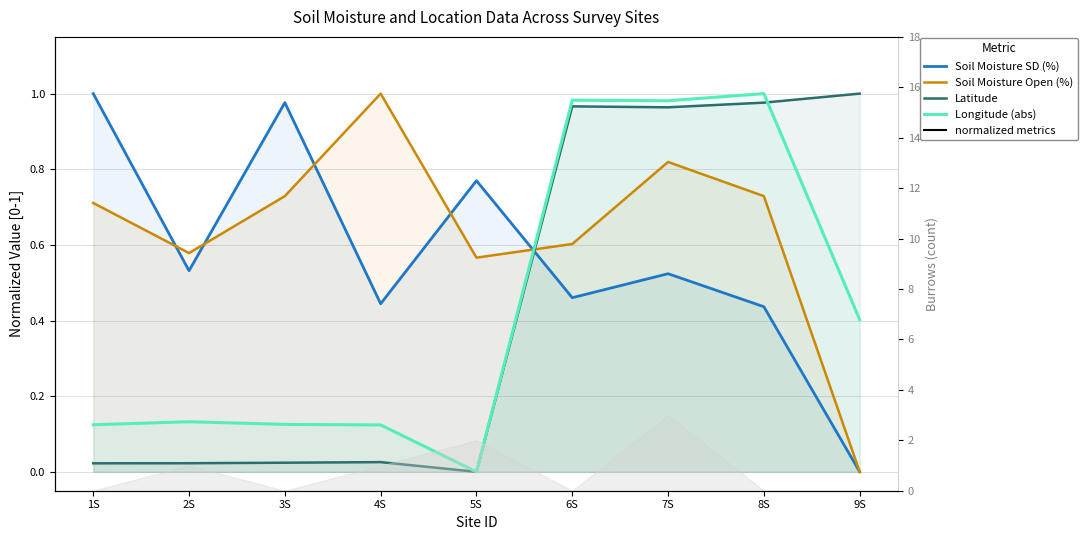

What is the difference between the Soil Moisture Open (%) values at 2S and 1S?

0.1